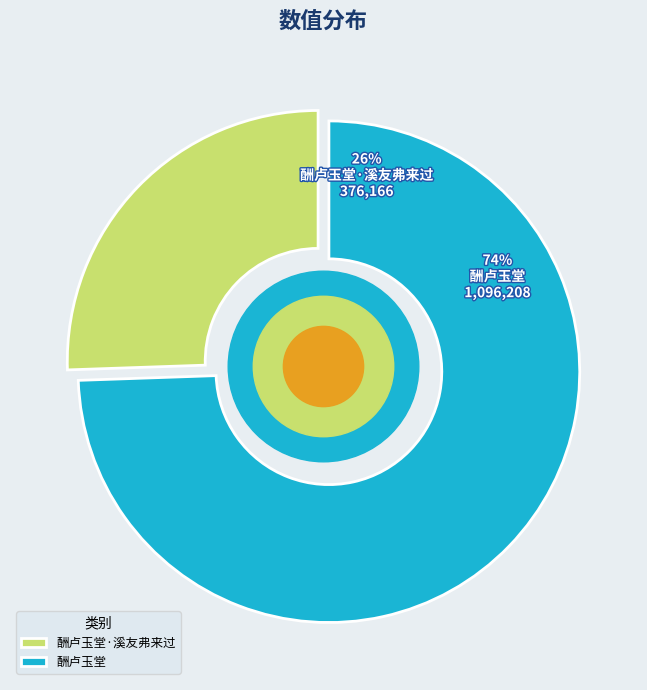

To the nearest percent, what is the average slice percentage?

50%